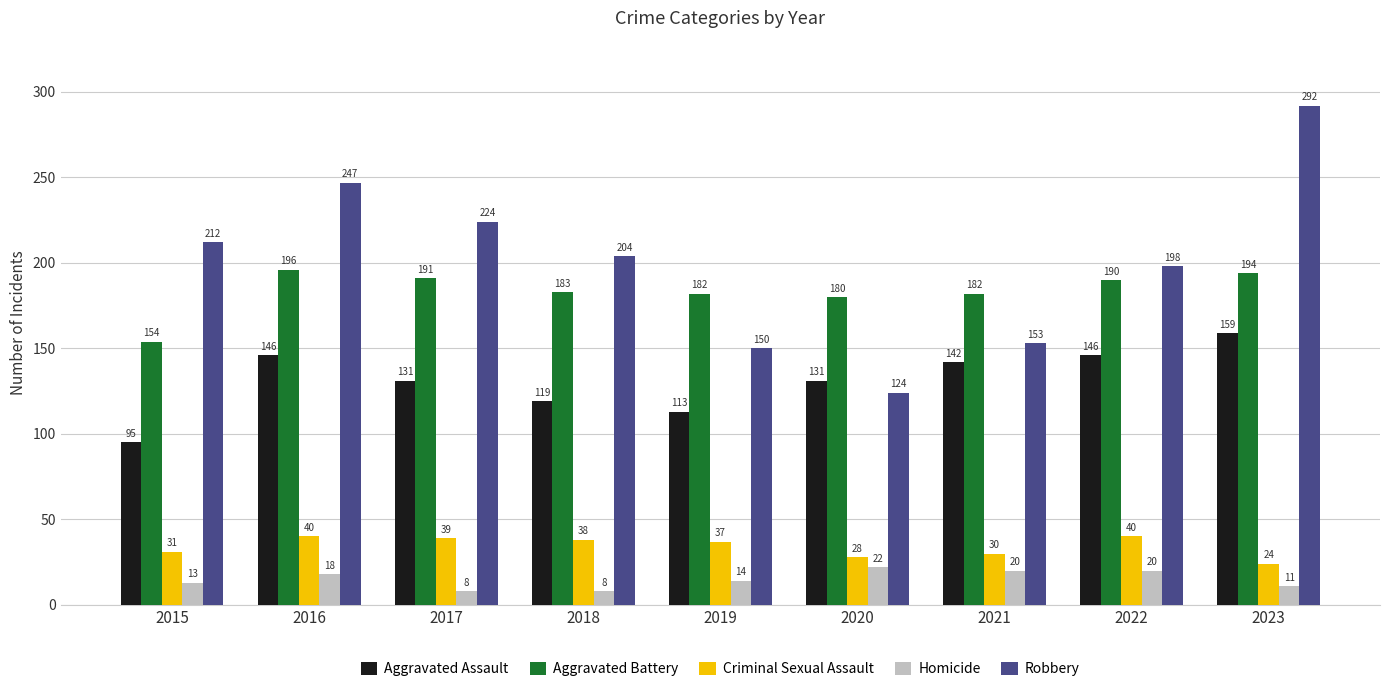

True or false: Criminal Sexual Assault has a value of 64 at 2019.

False